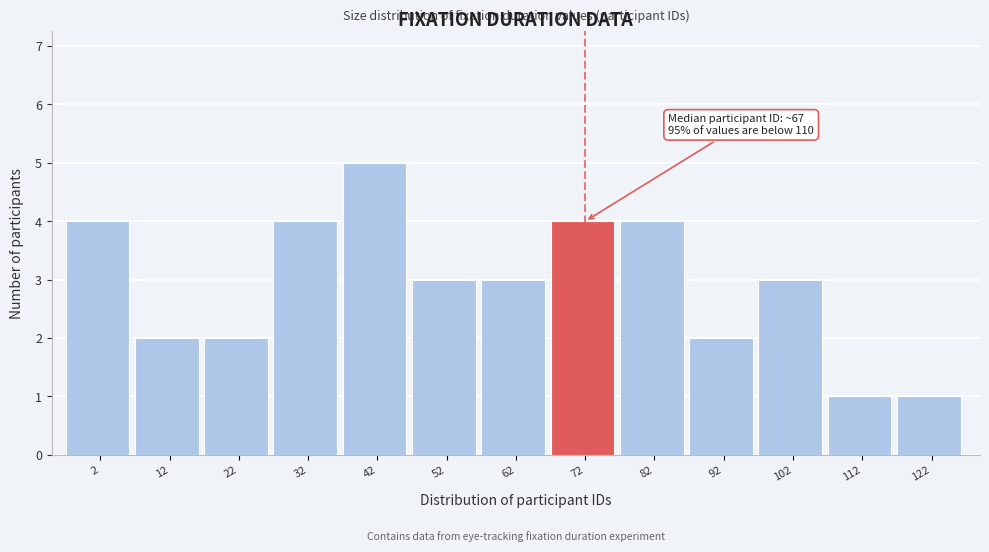

Reading right to left, list all the values displayed in this chart.

1	1	3	2	4	4	3	3	5	4	2	2	4